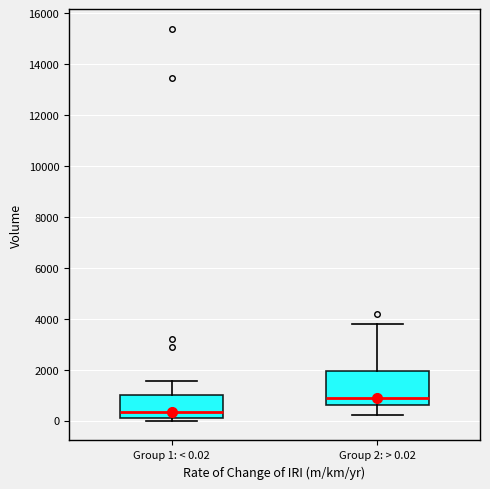

Comparing the boxes themselves (not the whiskers), which one is the tallest?

Group 2: > 0.02